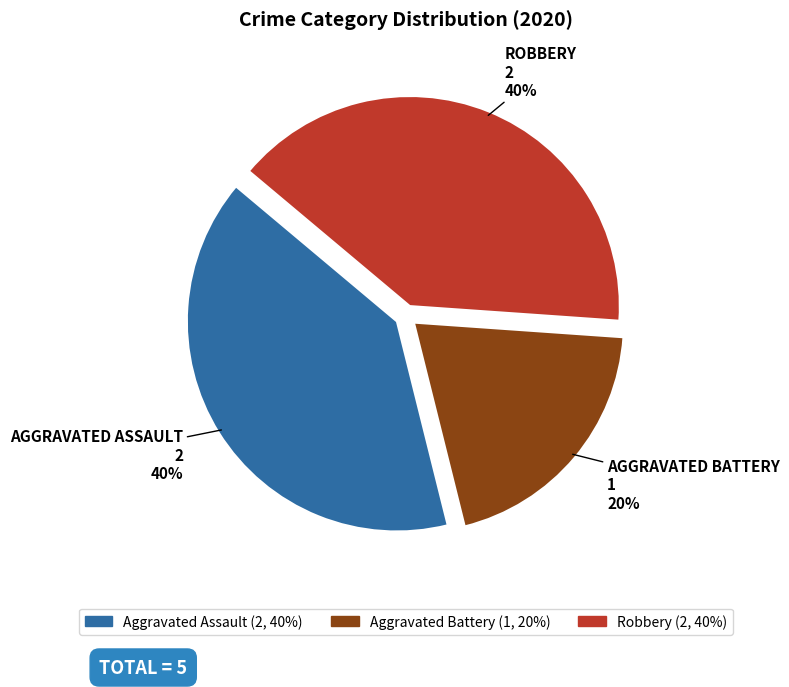

To the nearest percent, what is the average slice percentage?

33%